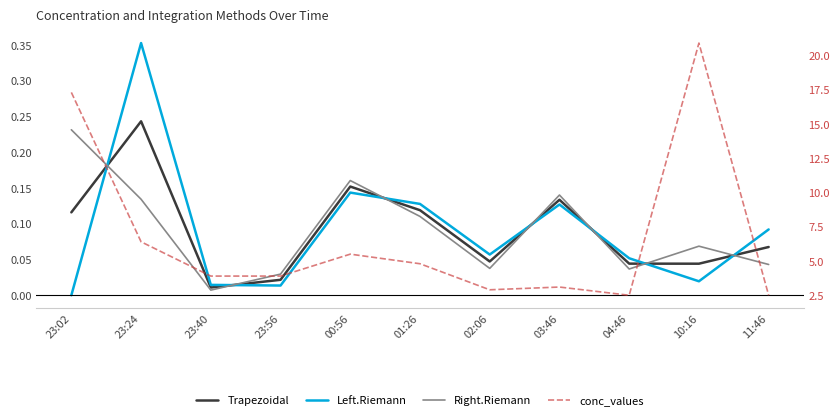

What are all the series names shown in the legend?

Trapezoidal, Left.Riemann, Right.Riemann, conc_values